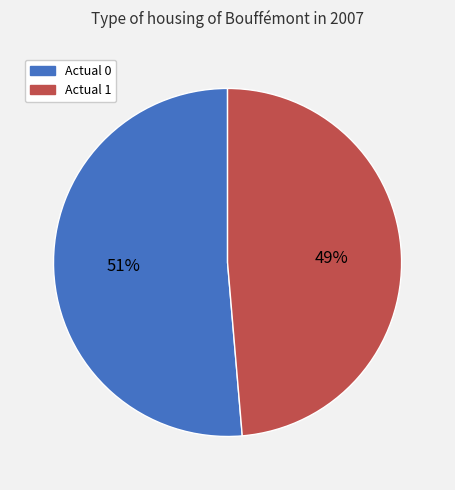

What is the largest slice in the pie chart?

Actual 0